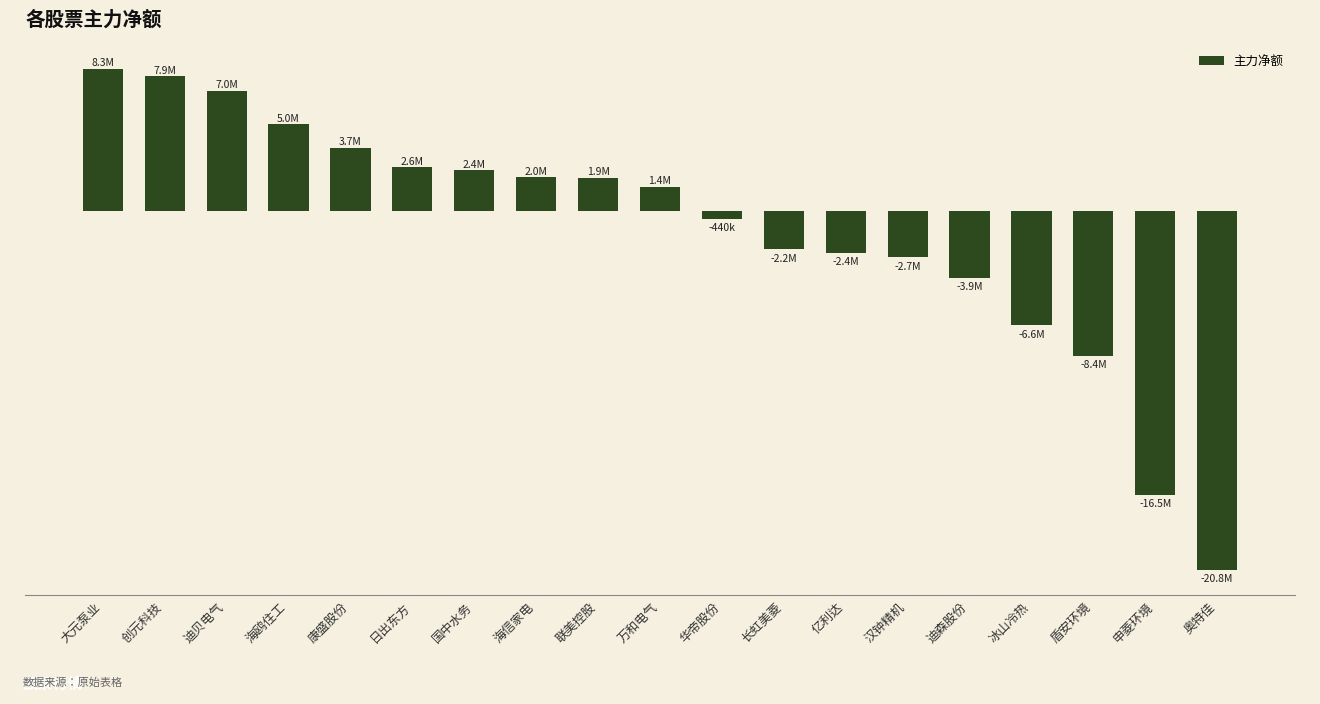

Does the chart contain any negative values?

Yes